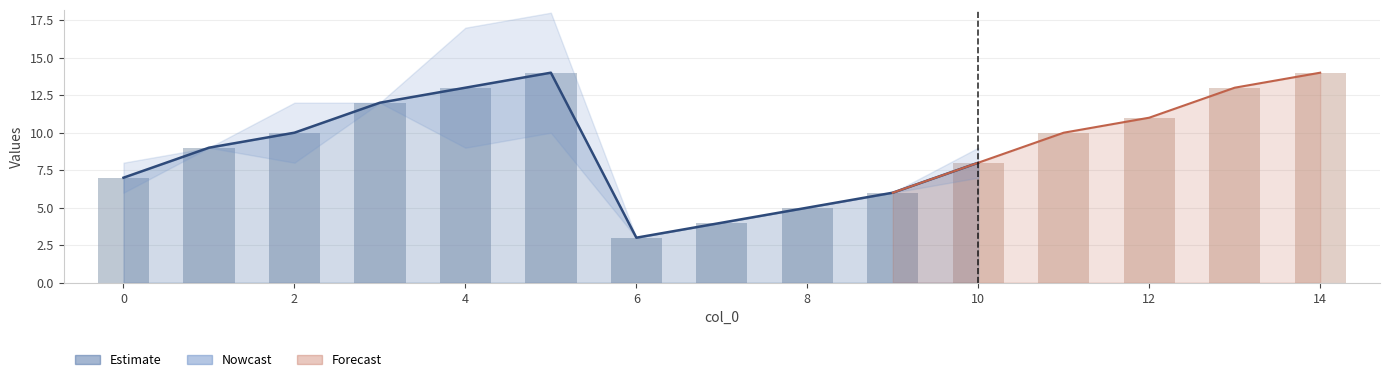

At how many categories does at least one series exceed 6?

11